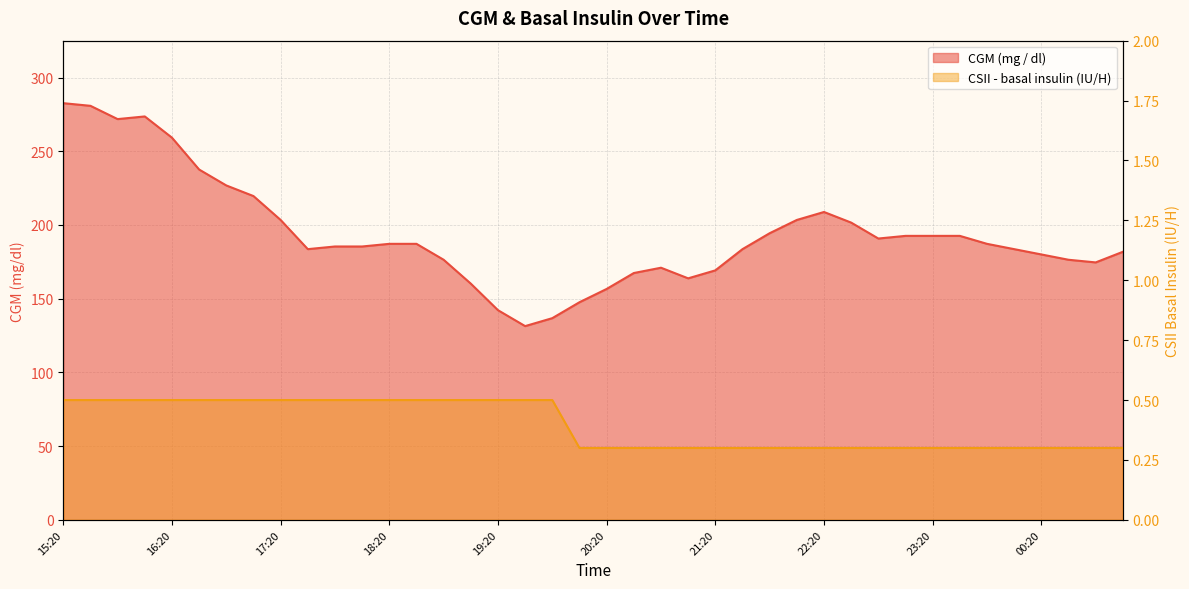

How many categories are shown in the chart?

40